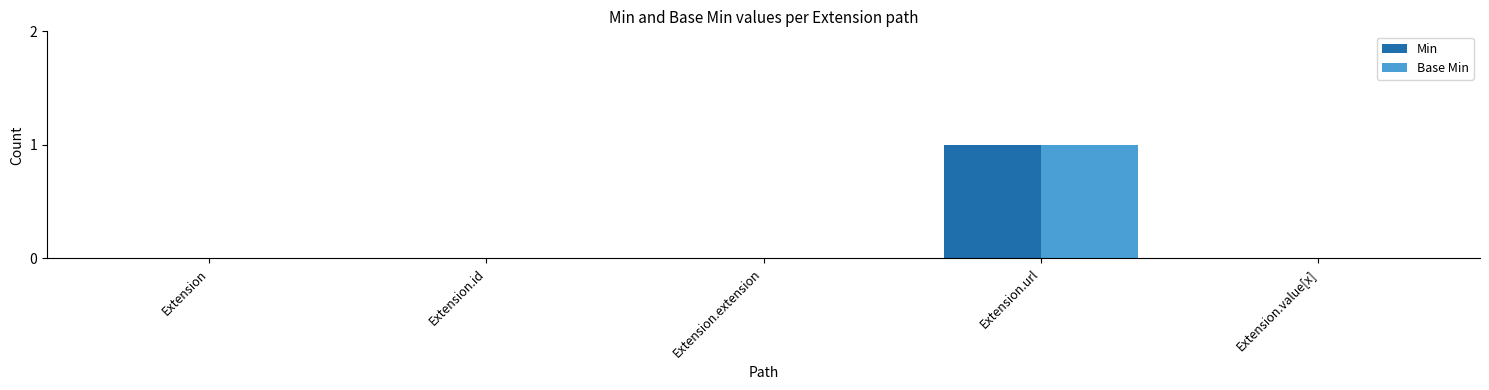

What is the sum of the Min values at Extension.url and Extension.extension?

1